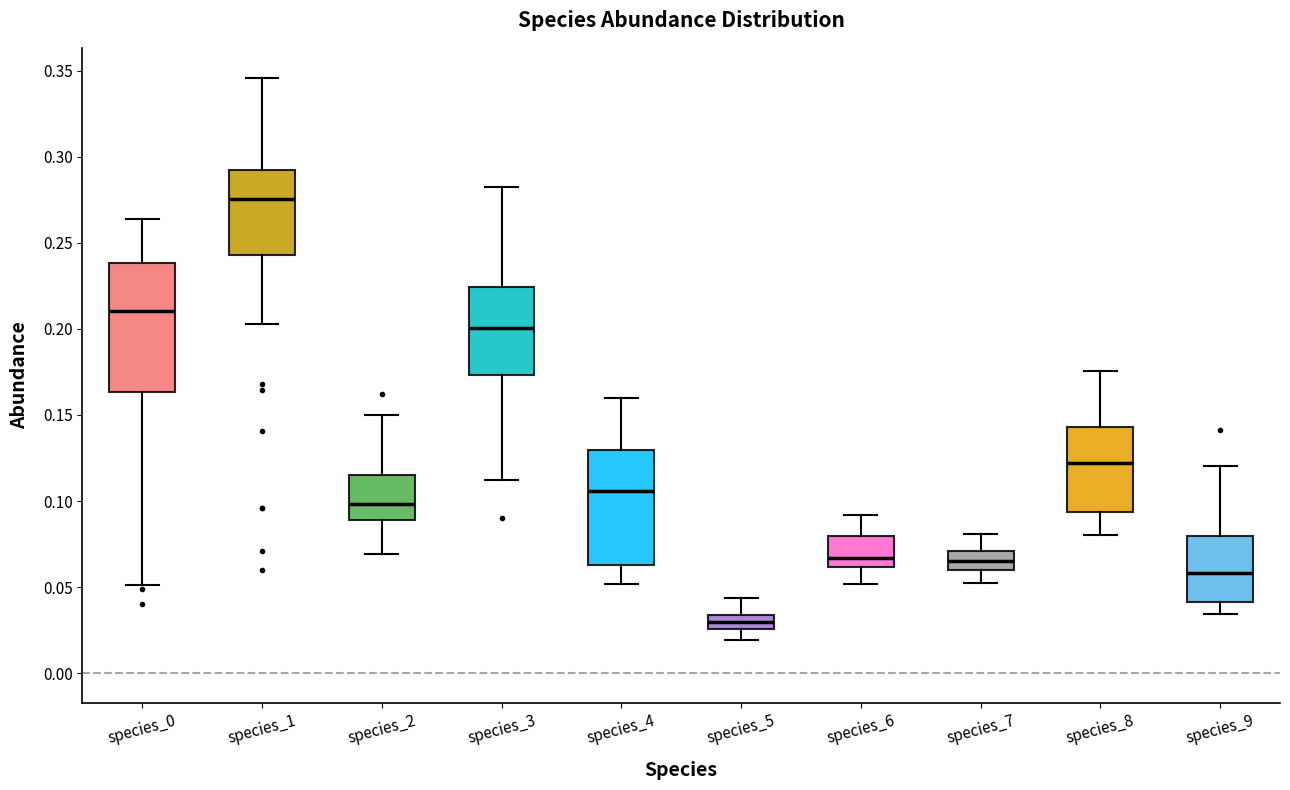

Comparing the boxes themselves (not the whiskers), which one is the tallest?

species_0